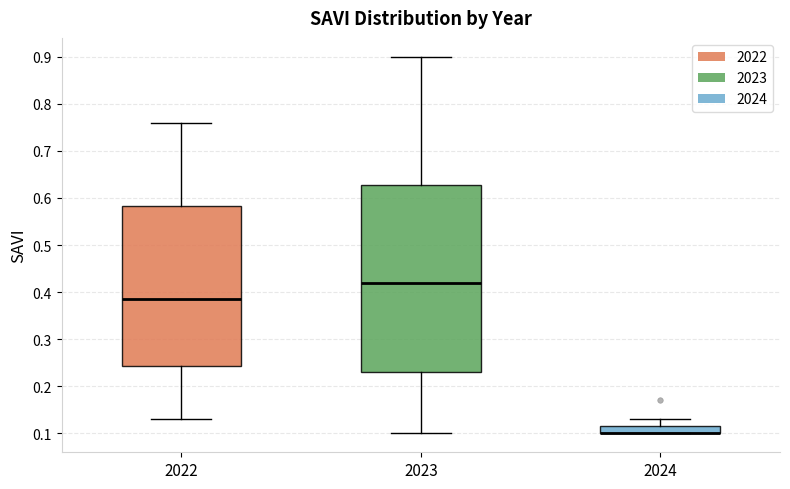

Where does the upper whisker of the box at x = 2024 end on the y-axis? The values are not printed on the chart, so give them approximately, as read against the axis.

0.13